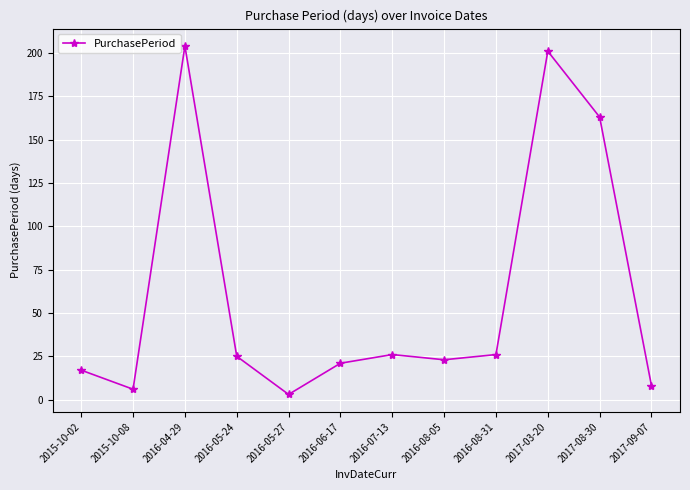

Approximately how many times larger is the value at 2017-03-20 compared to 2015-10-02?

11.8